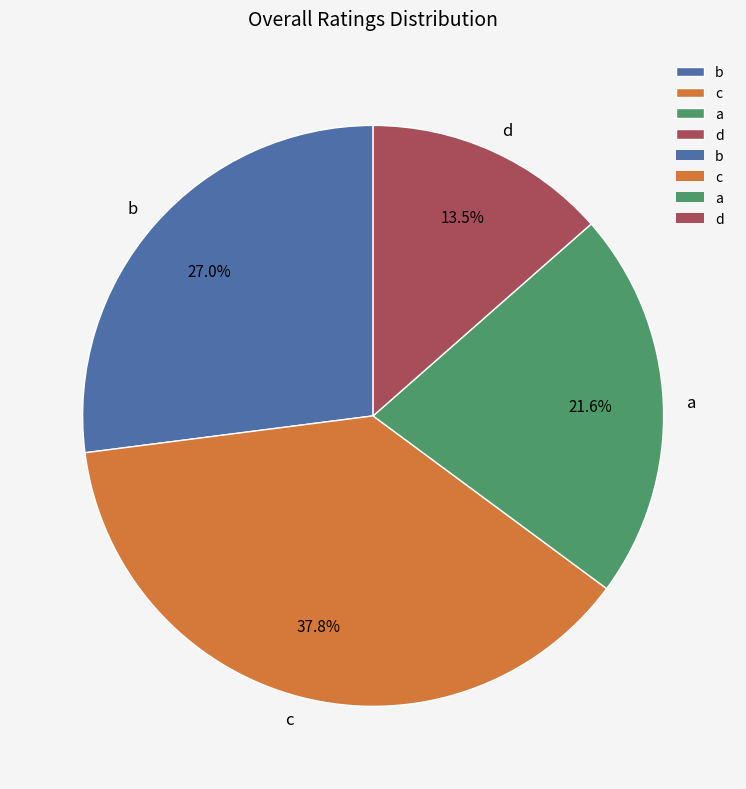

What percentage is the a slice, to the nearest percent?

22%